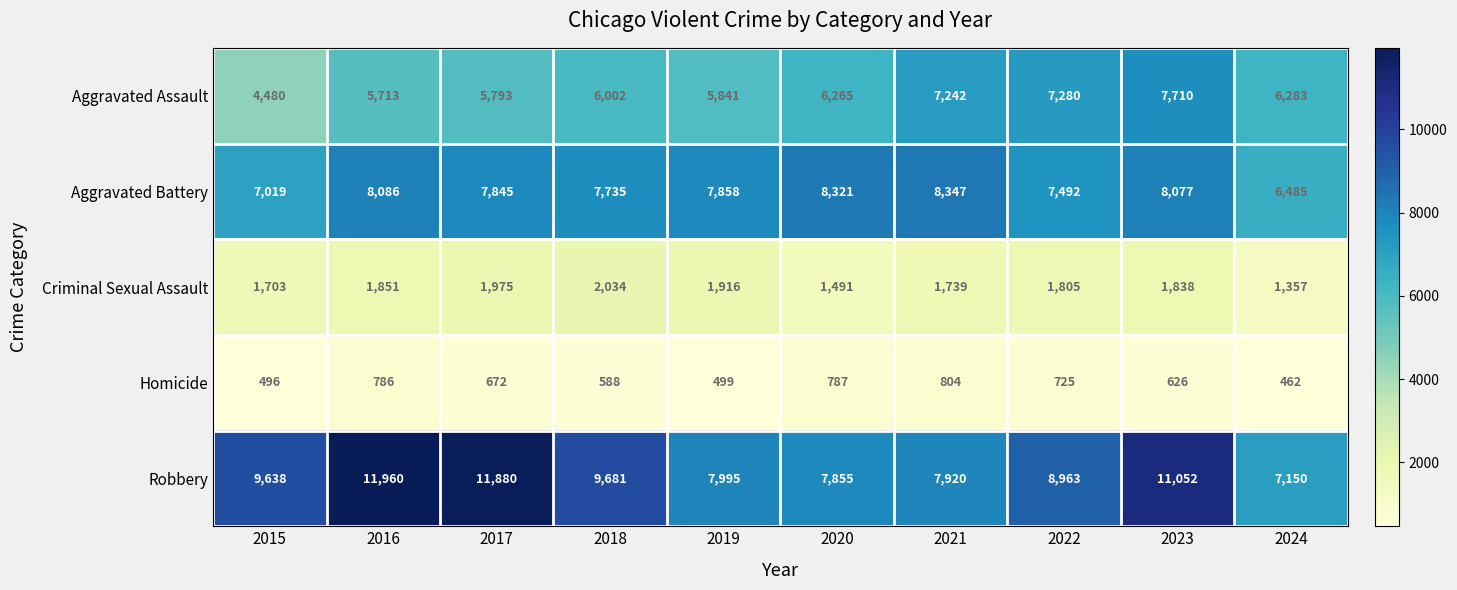

What is the minimum value shown in the chart?

462